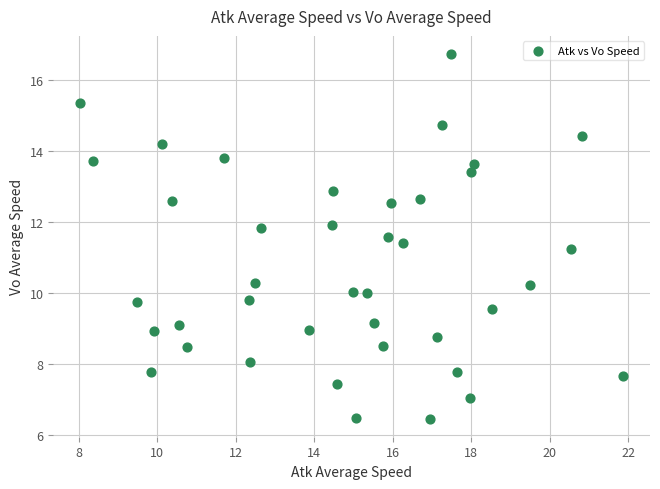

What is the range of Y values (max minus min)?

10.3